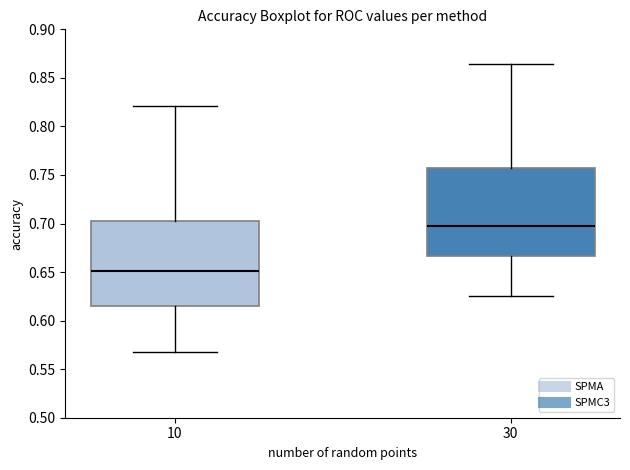

Which box's median line is the highest?

30